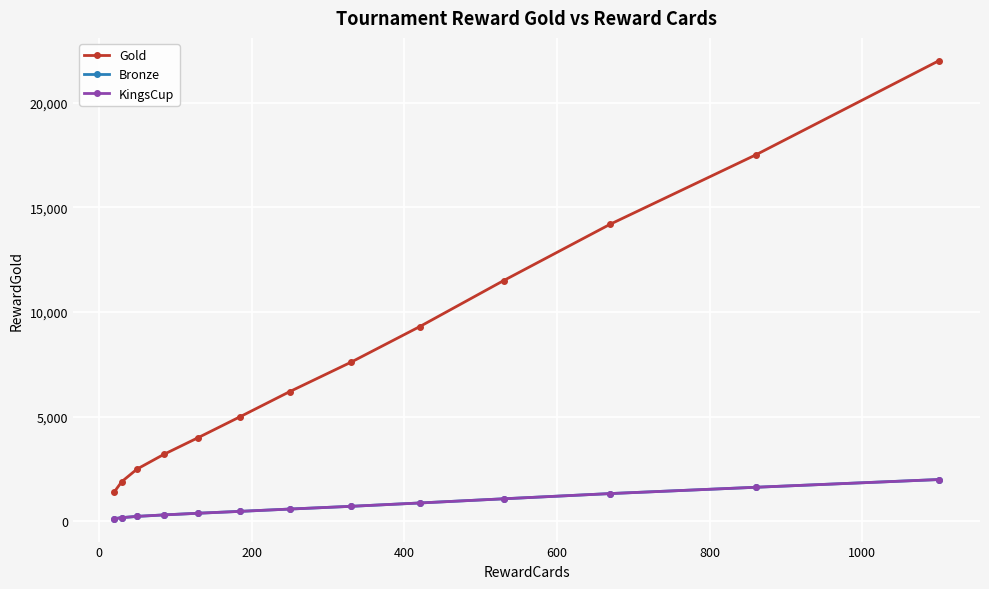

What is the value of the Bronze point at the 8th from the left?

720